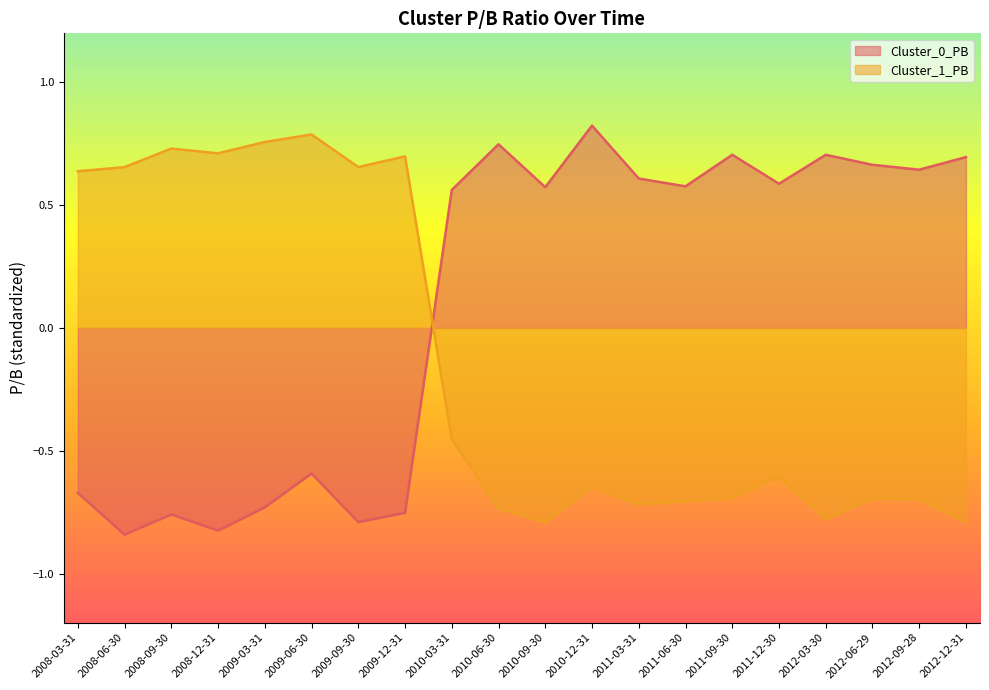

What is the difference between the highest and lowest values at 2010-03-31?

1.0